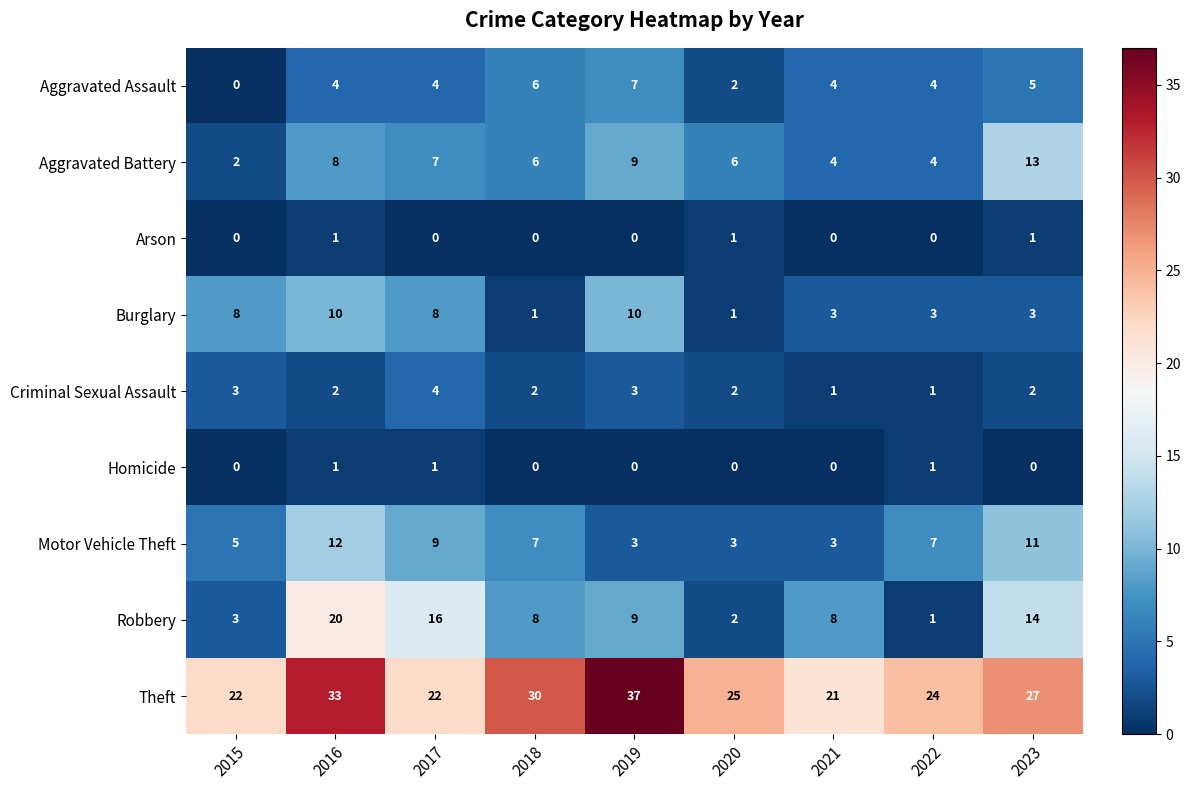

What is the spread (max minus min) of values at 2015?

22